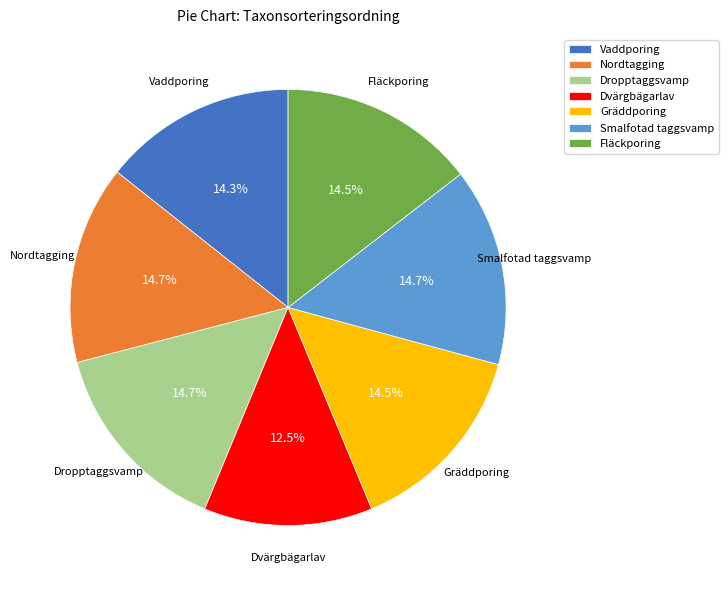

Count the number of slices in the pie.

7